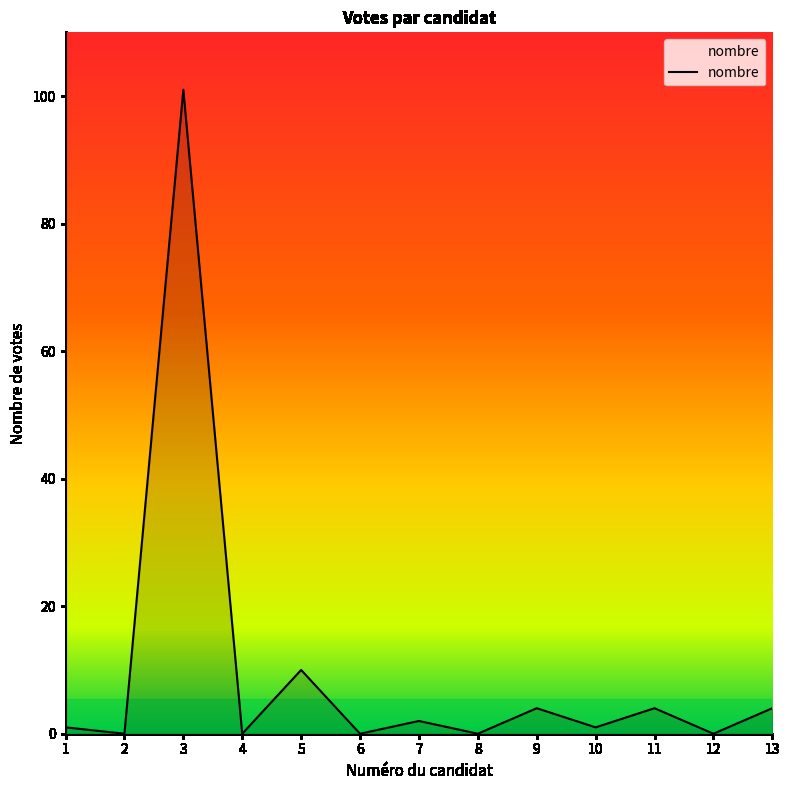

Where is the data nearest to the value 50?

5